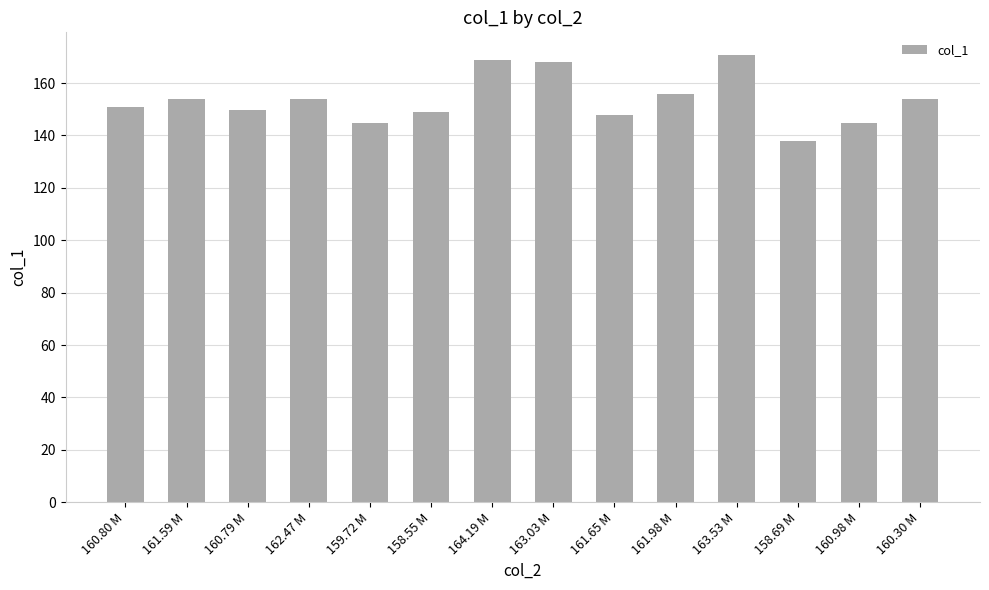

Approximately how many times larger is the value at 161.65 M compared to 161.98 M?

0.9